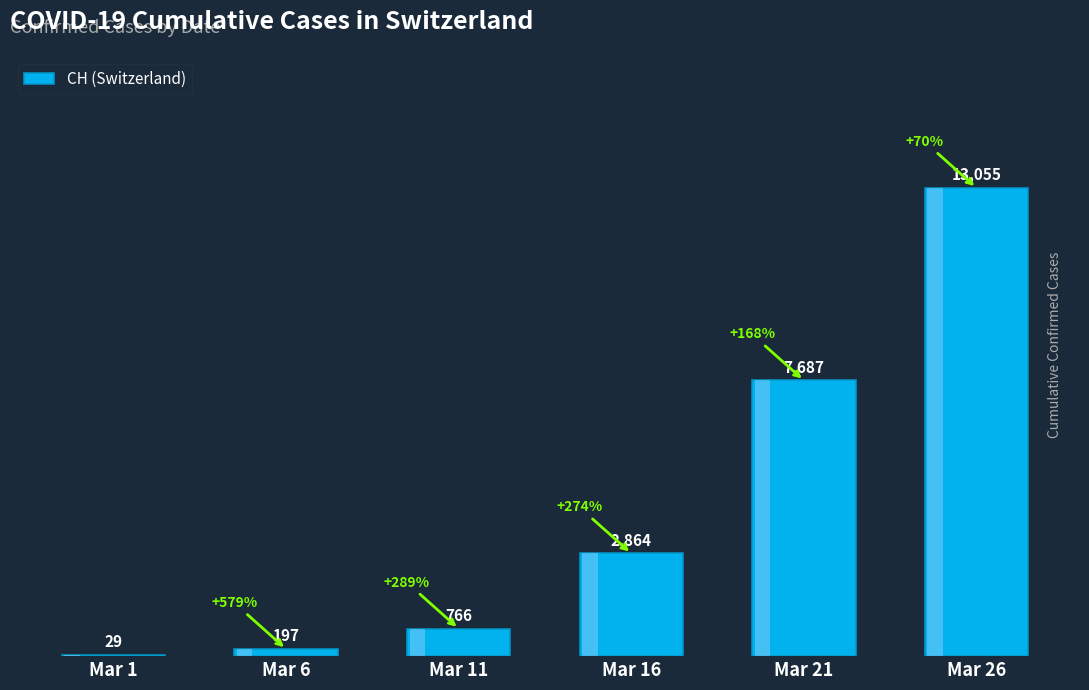

What is the value of the 6th bar from the left?

13055